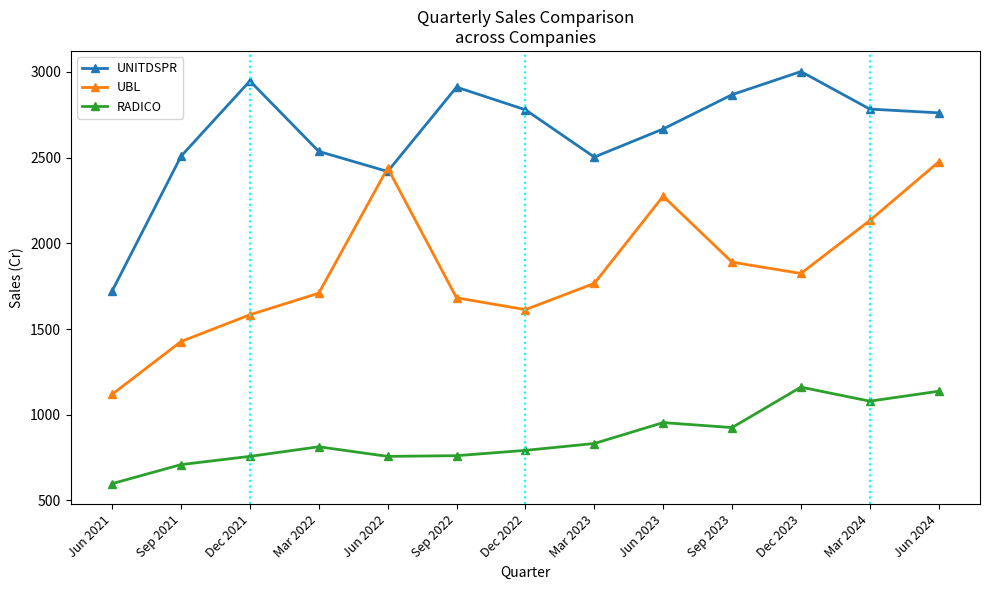

True or false: RADICO and UBL cross at least once.

False